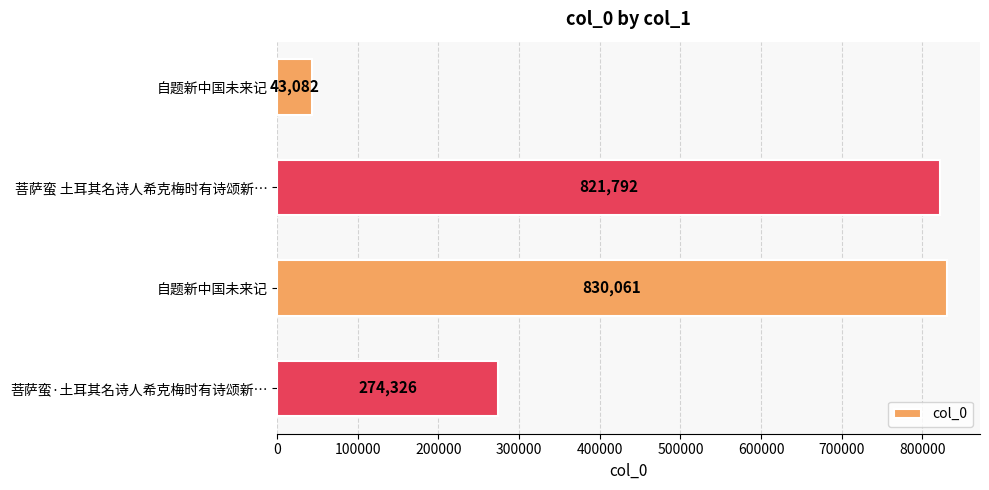

How many series are shown in this chart?

1